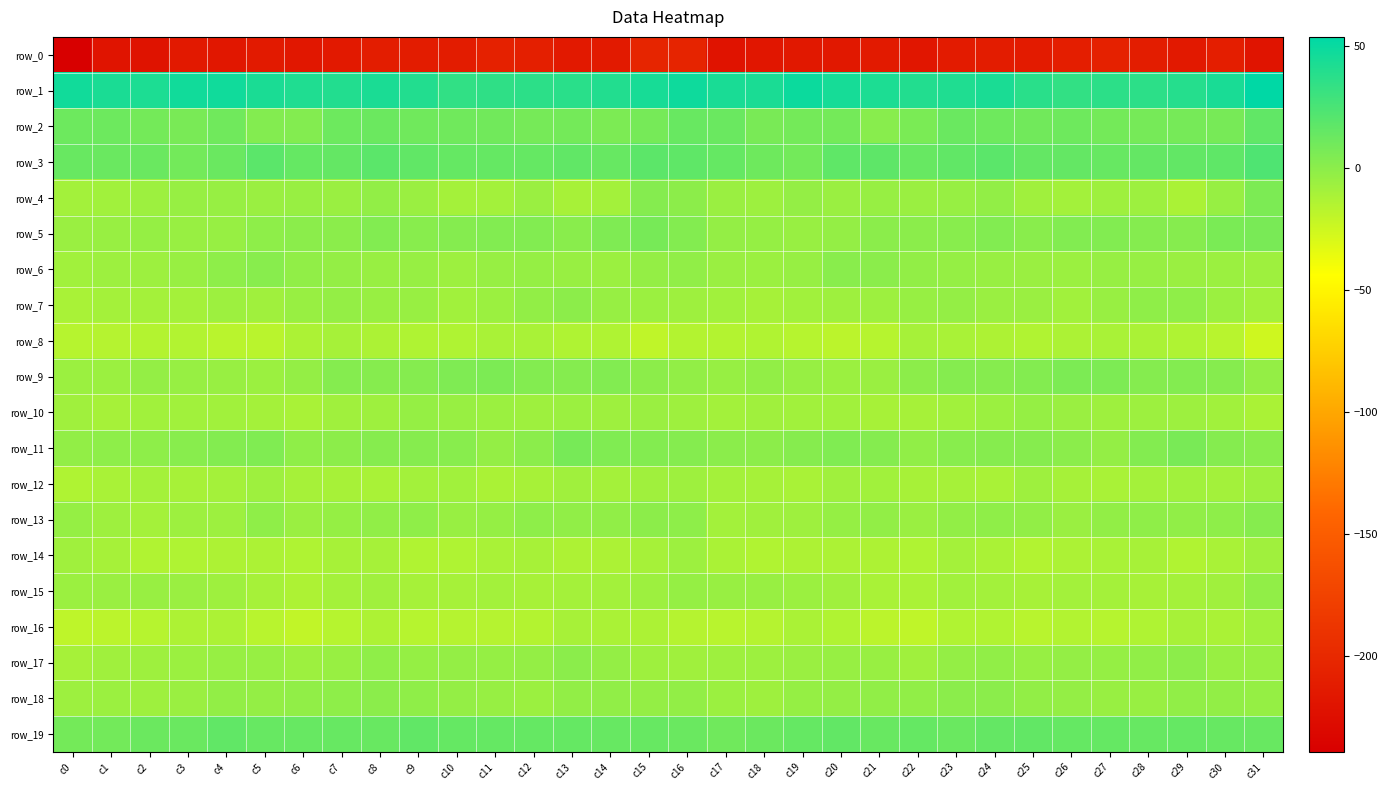

List the series in order of their peak value, highest first.

row_1, row_3, row_2, row_19, row_5, row_11, row_9, row_4, row_13, row_6, row_18, row_17, row_7, row_15, row_10, row_14, row_12, row_16, row_8, row_0